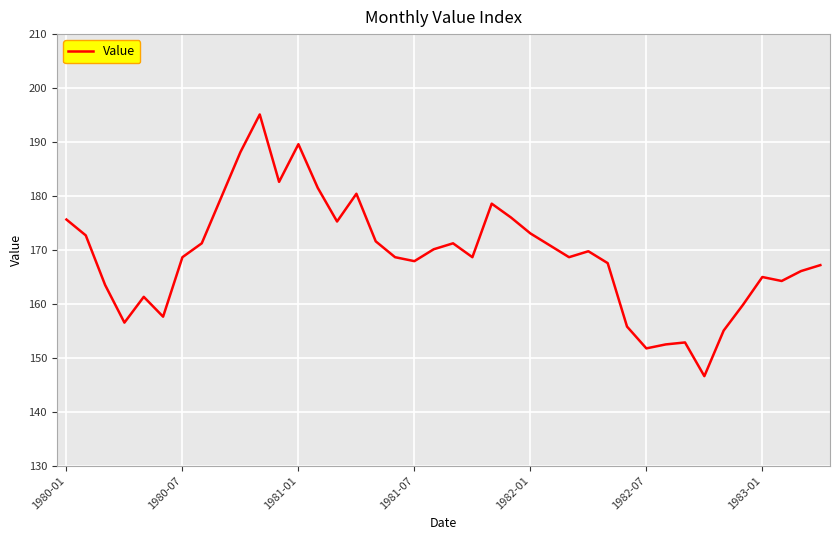

What is the maximum value shown in the chart?

195.1